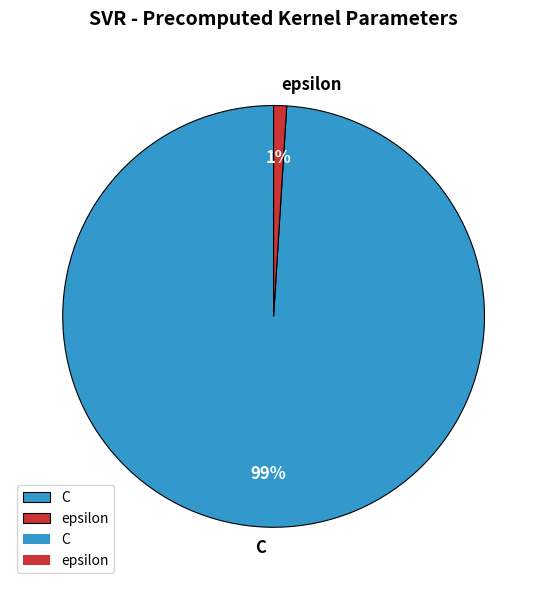

Rank the categories by value from lowest to highest.

epsilon, C